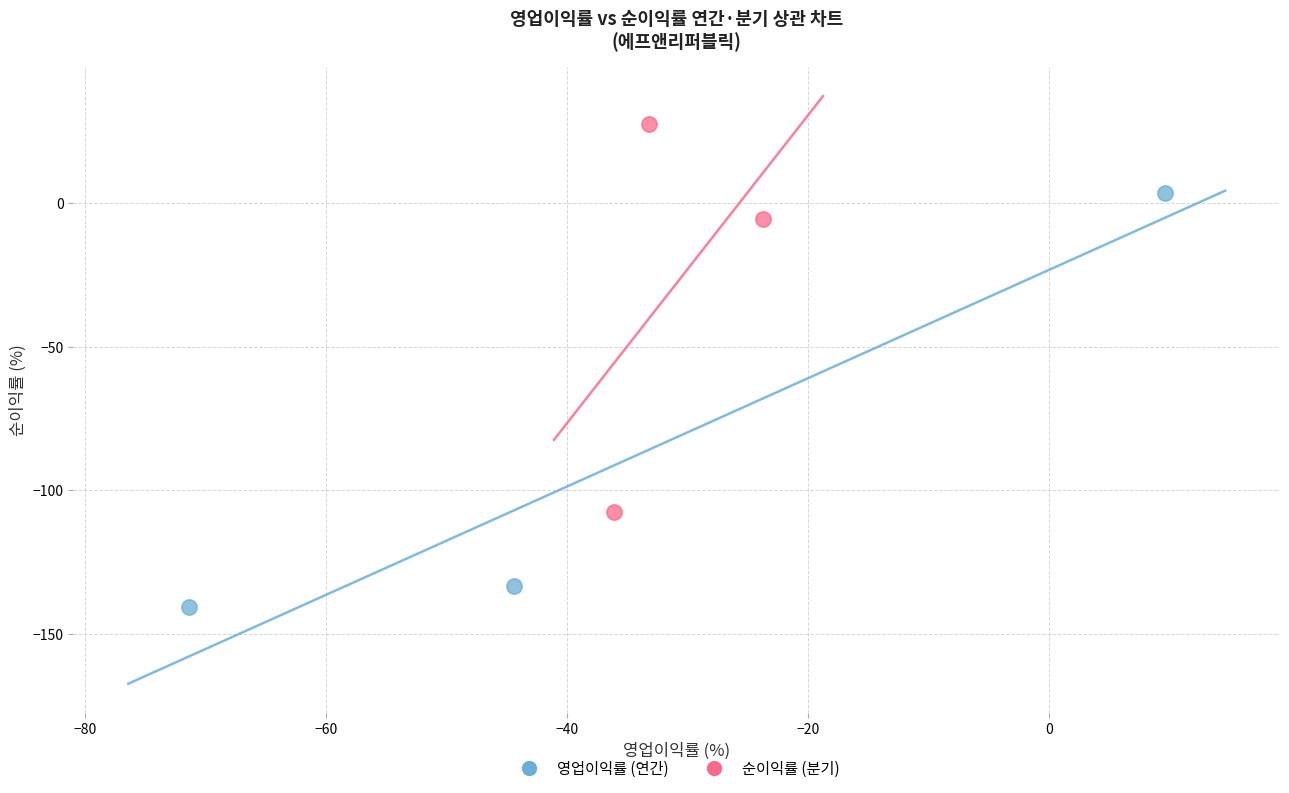

What are all the series names shown in the legend?

영업이익률 (연간), 순이익률 (분기)